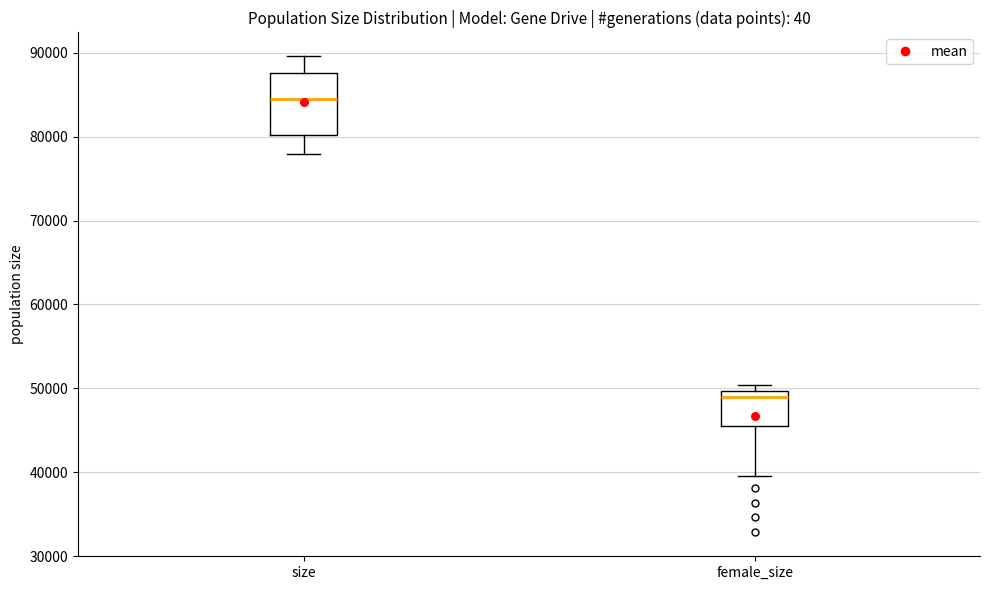

Reading left to right, read every box against the y-axis: the position of its median line, the range the box covers, and the ends of its whiskers. The values are not printed on the chart, so give them approximately, as read against the axis.

size: median 84000, box 80000 to 88000, whiskers 78000 to 90000
female_size: median 49000, box 46000 to 50000, whiskers 40000 to 50000 (just above the box's upper edge)